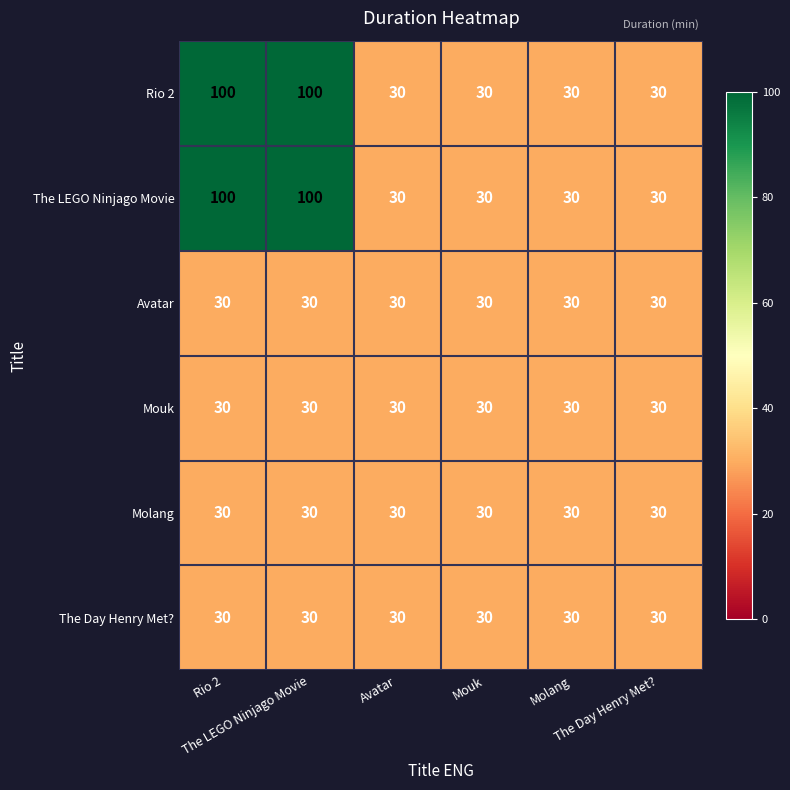

What is the maximum value shown in the chart?

100